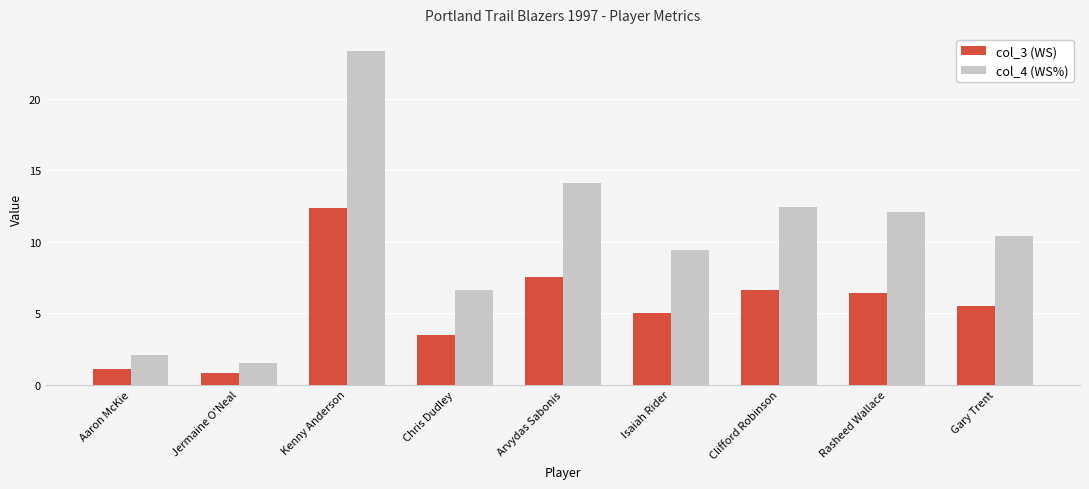

How many data points in col_4 (WS%) are above 10?

5